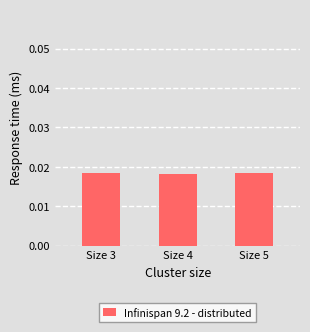

How many values are between 0 and 1?

3